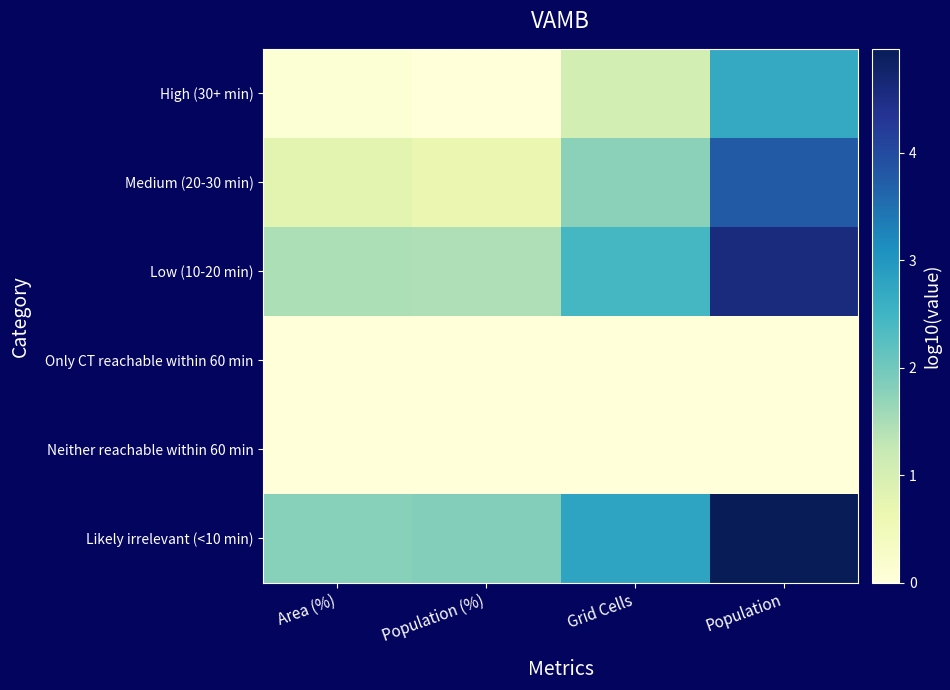

Rank the series at Population (%) from highest to lowest value.

Likely irrelevant (<10 min), Low (10-20 min), Medium (20-30 min), Only CT reachable within 60 min, Neither reachable within 60 min, High (30+ min)